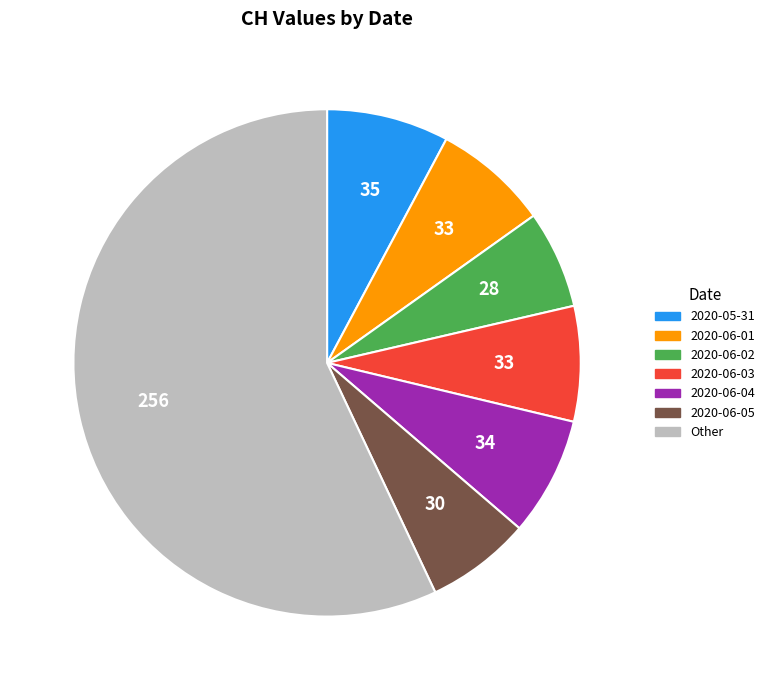

Count the number of slices in the pie.

7